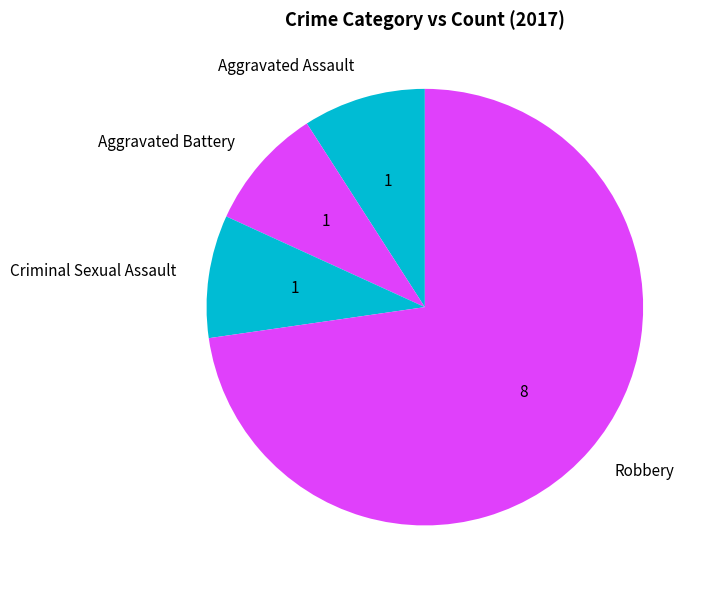

How many slices are in this pie chart?

4